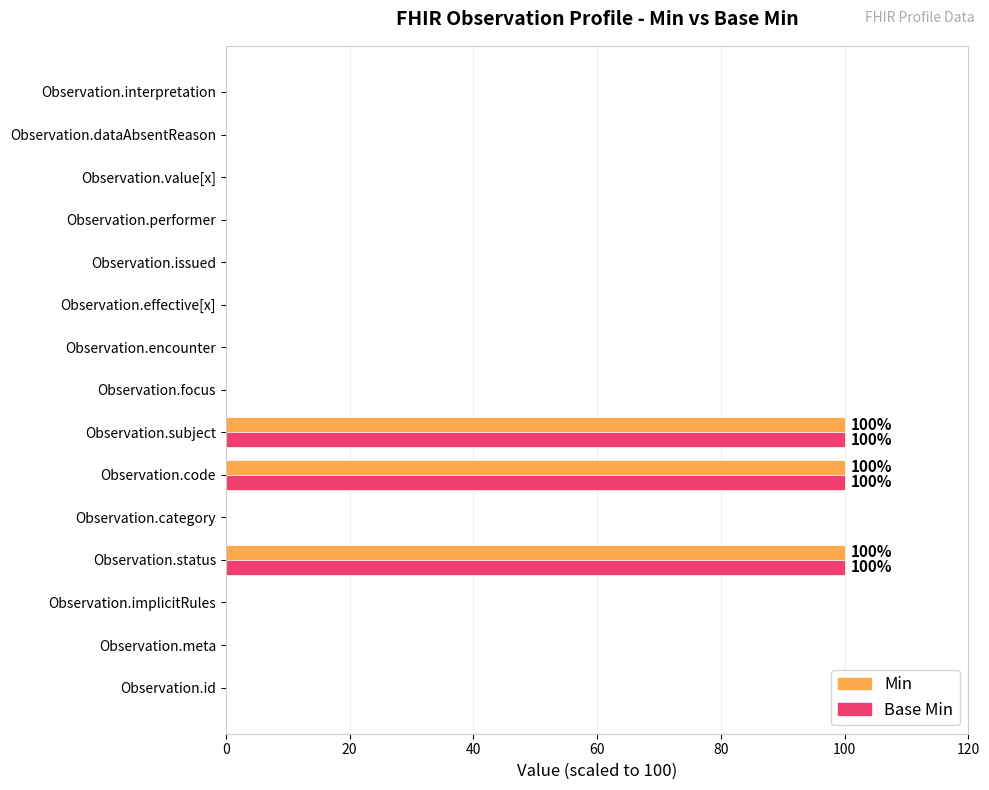

The value of Min at Observation.dataAbsentReason is 0. True or false?

True